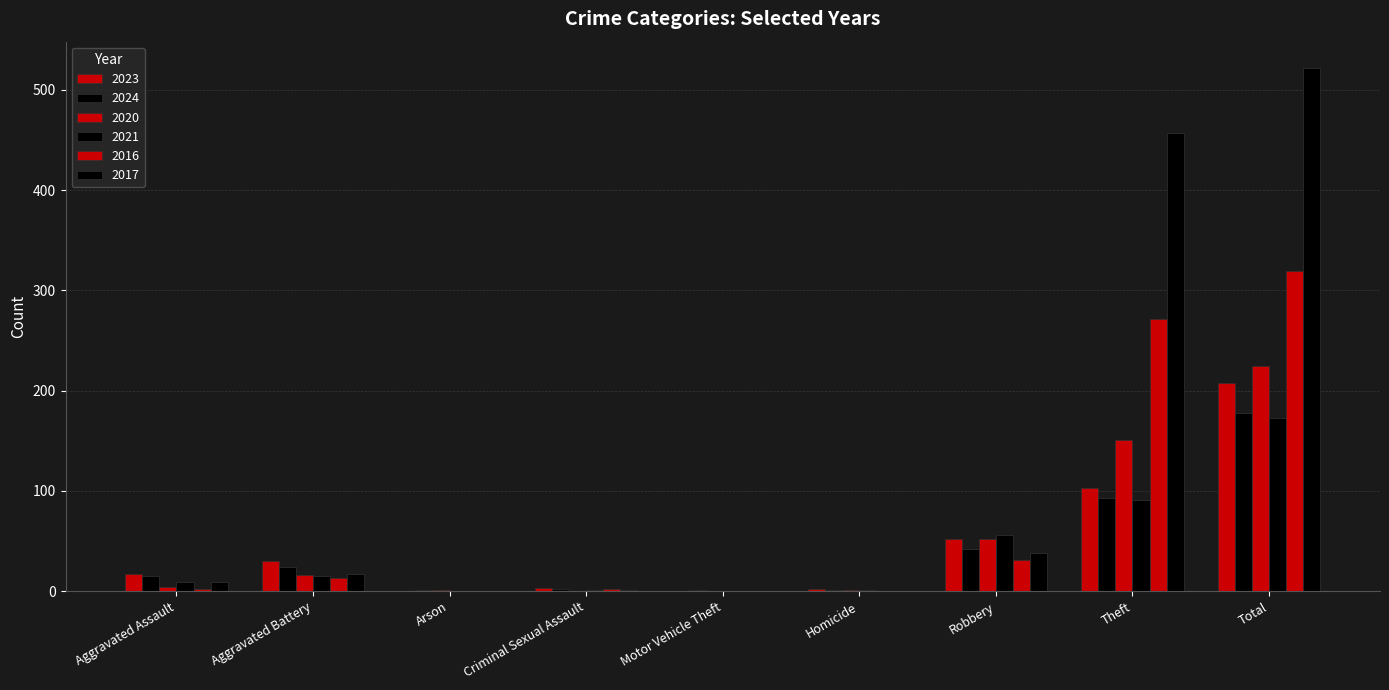

What is the label of the 4th bar from the left?

Criminal Sexual Assault